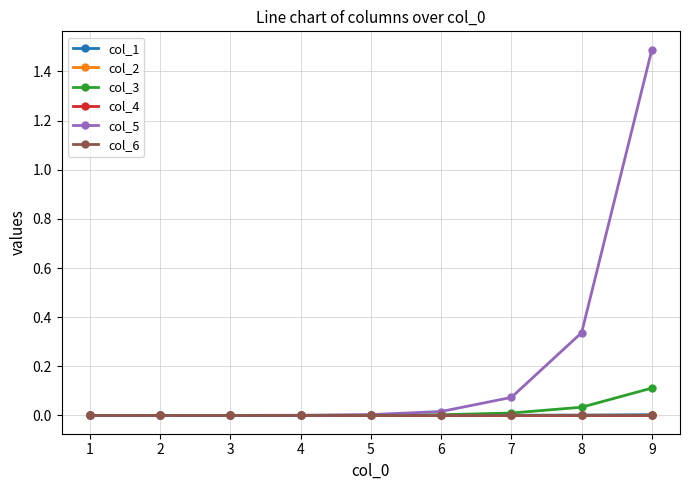

Does the chart display data point markers on the line(s)?

Yes